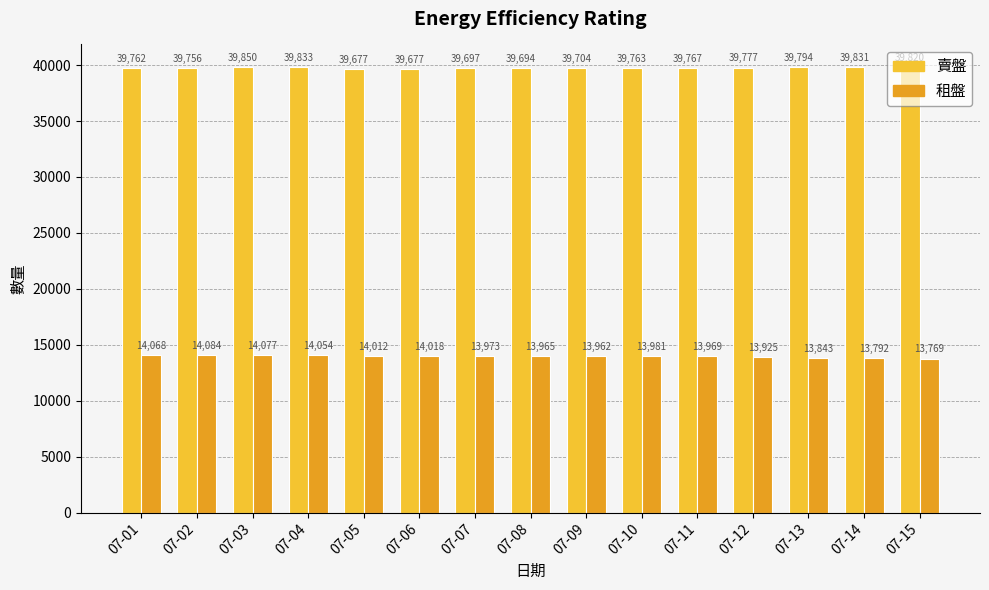

Is the value of 賣盤 at 07-07 greater than the value of 租盤 at 07-01?

Yes